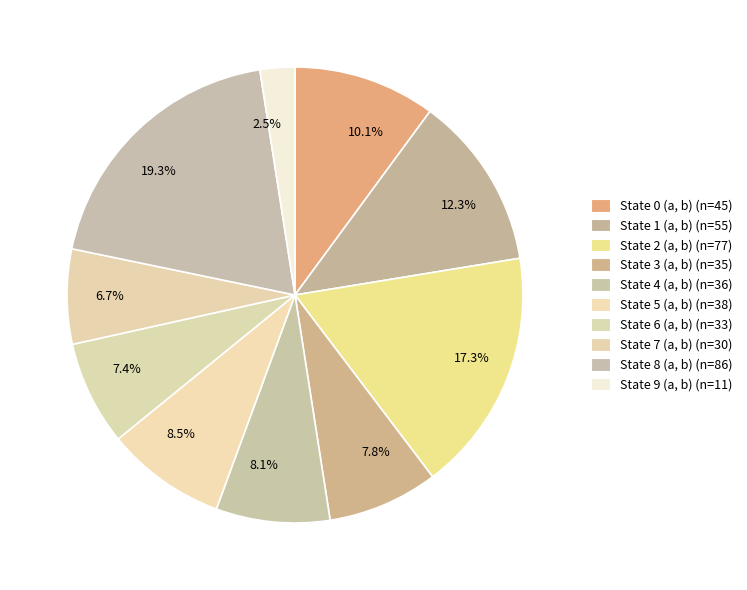

What is the ratio of the value at 12.3% to the value at 17.3%?

0.7